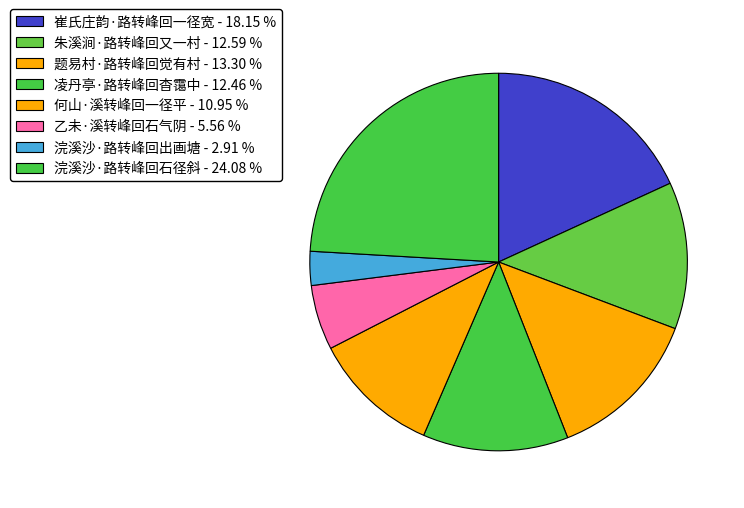

Does any single category account for the majority?

No